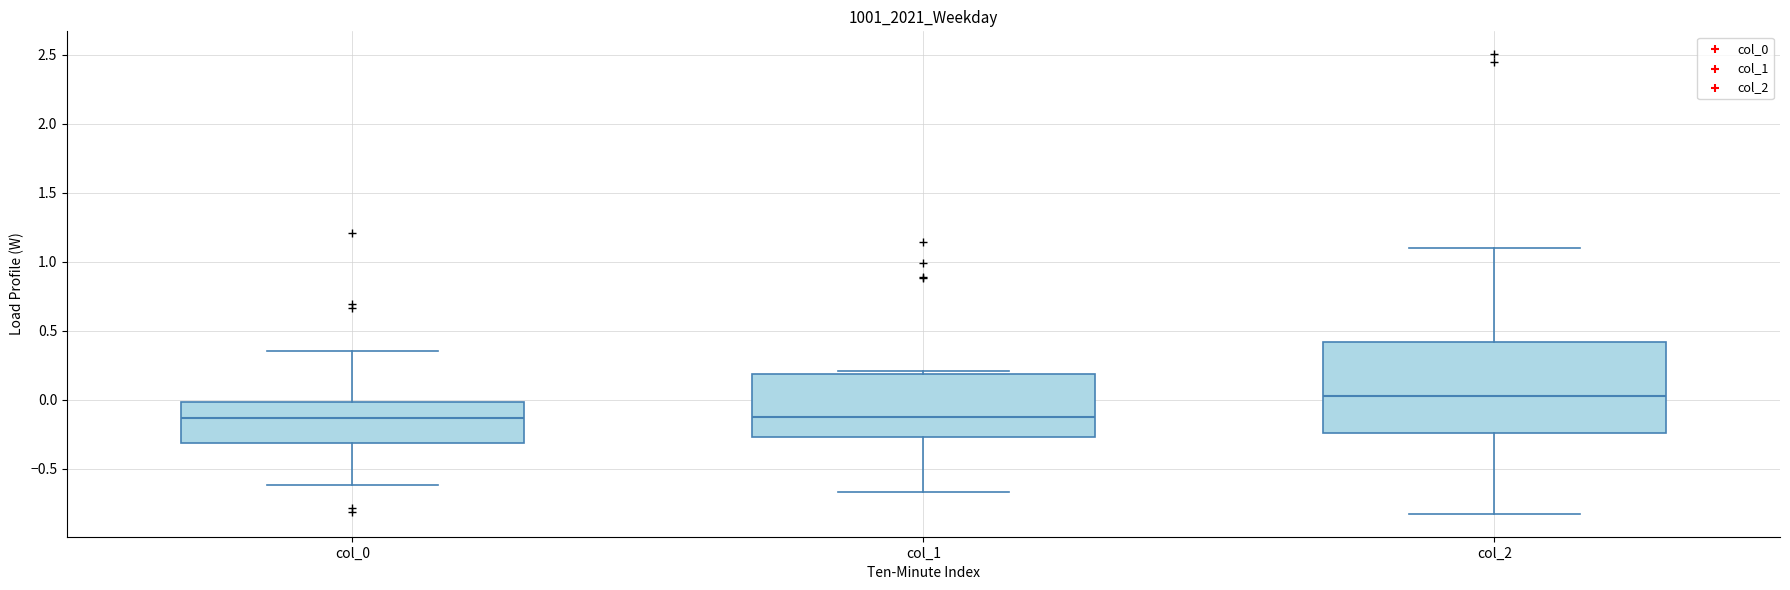

Reading left to right, transcribe this box plot: for each box, give where its median line is, the range the box spans, and where its two whiskers end, as read against the y-axis. The values are not printed on the chart, so give them approximately, as read against the axis.

col_0: median -0.15, box -0.30 to 0.00, whiskers -0.60 to 0.35
col_1: median -0.15, box -0.25 to 0.20, whiskers -0.65 to 0.20 (just above the box's upper edge)
col_2: median 0.05, box -0.25 to 0.40, whiskers -0.80 to 1.10